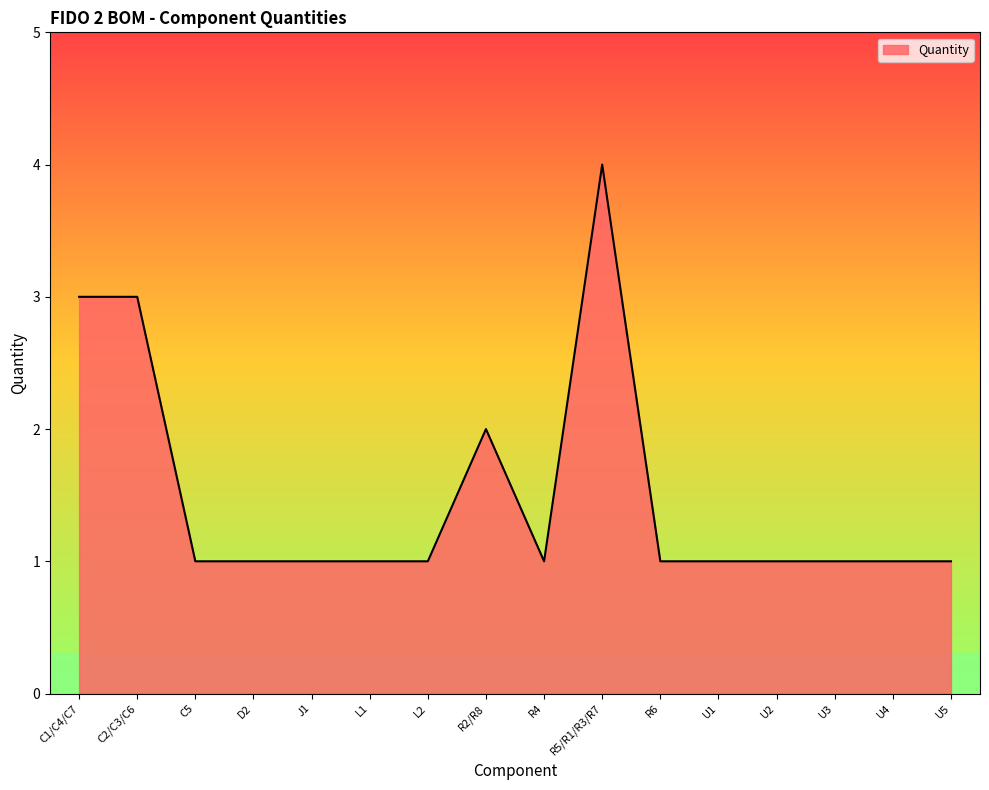

Read the value at D2.

1